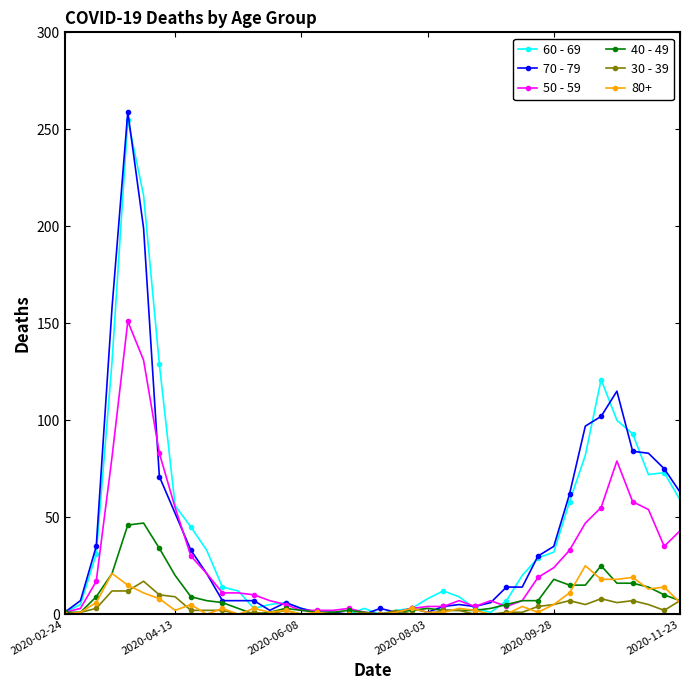

At how many categories does at least one series exceed 142?

3